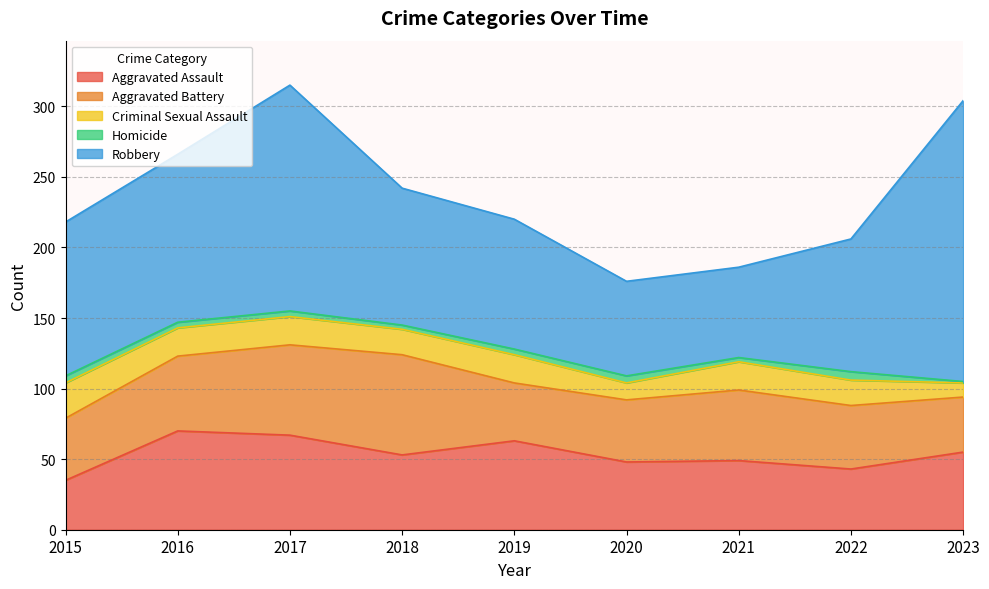

What is the difference between the Homicide values at 2019 and 2020?

1